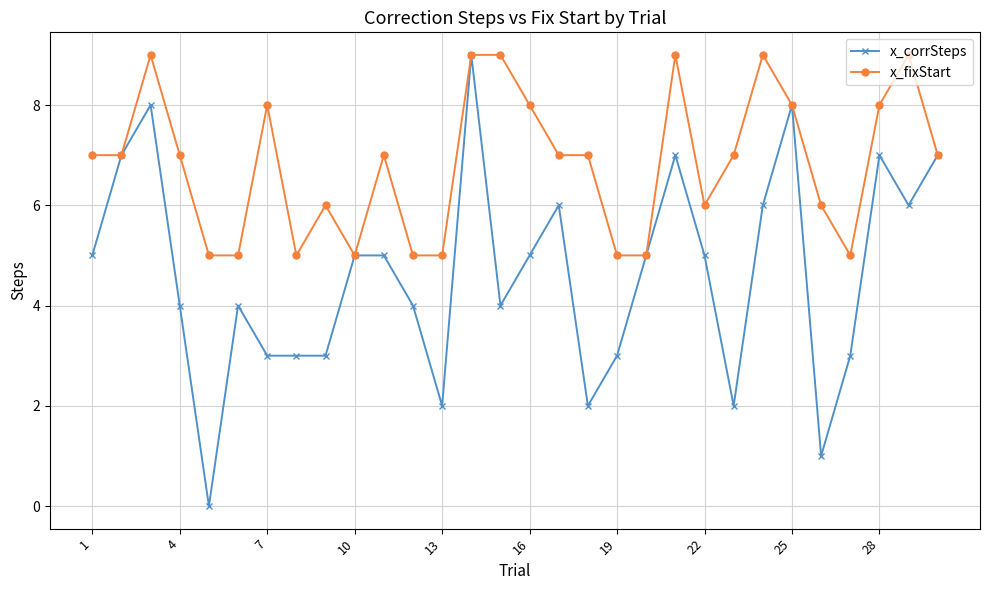

How many data points does each series have?

30